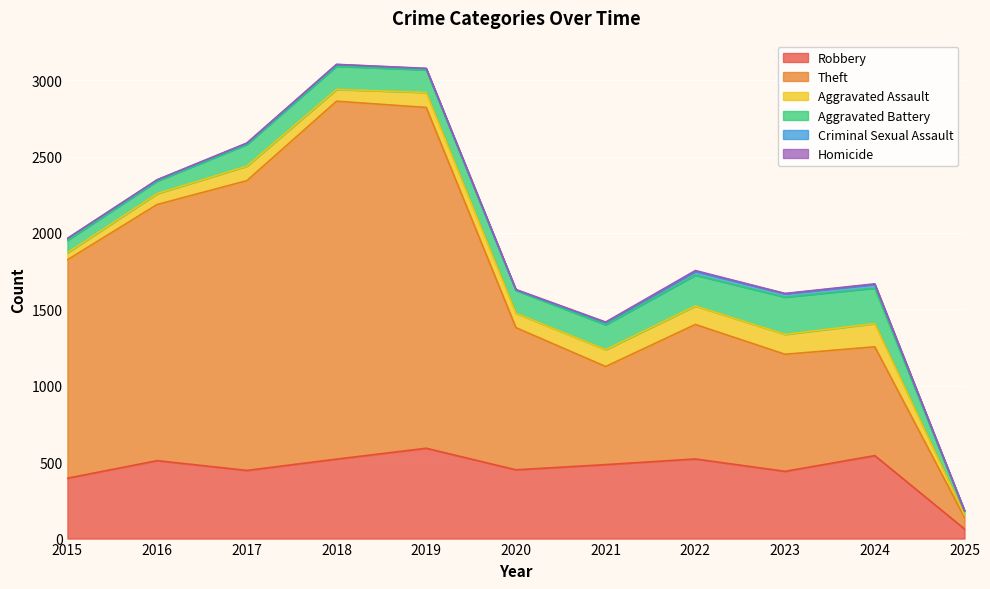

What is the maximum value shown in the chart?

2342